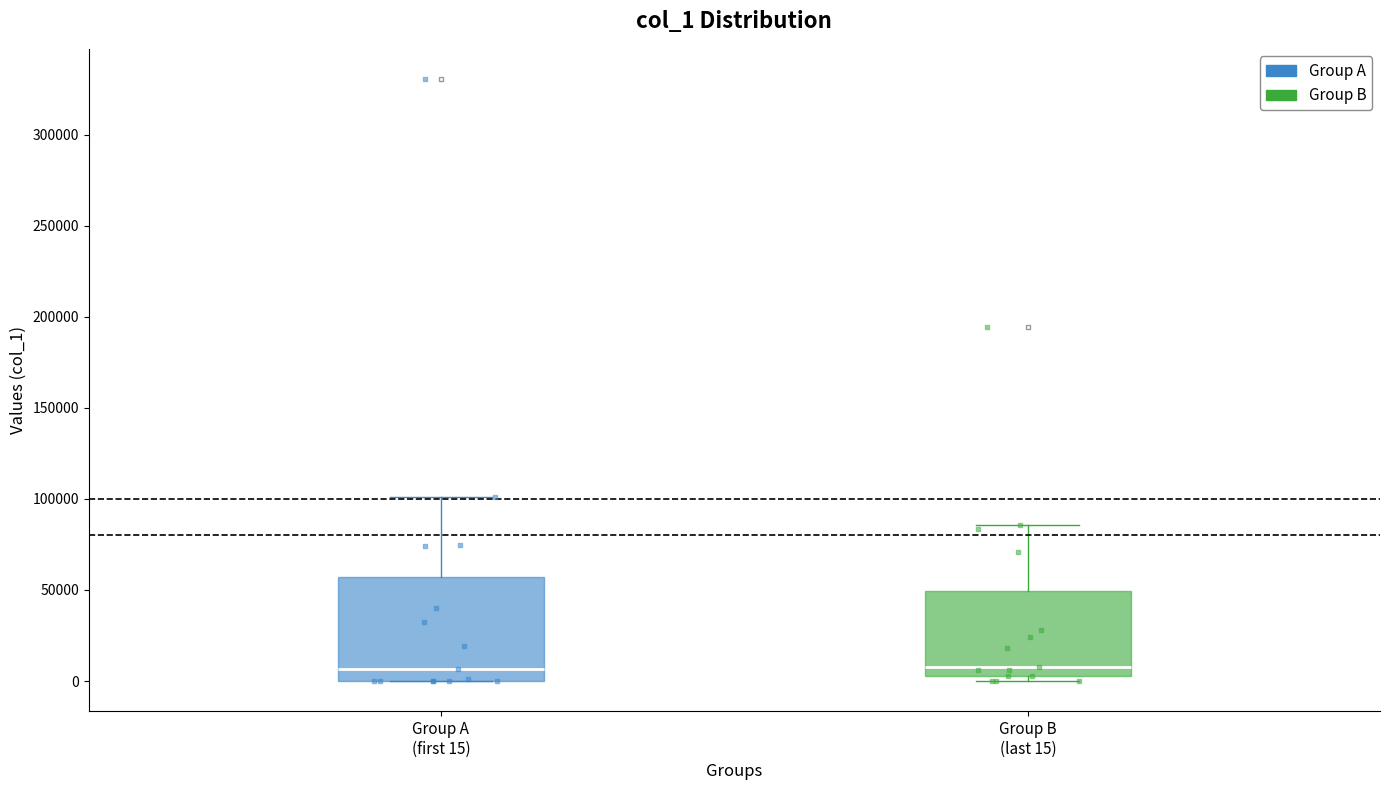

Where does the upper whisker of the box for Group B (last 15) end on the y-axis? The values are not printed on the chart, so give them approximately, as read against the axis.

85000